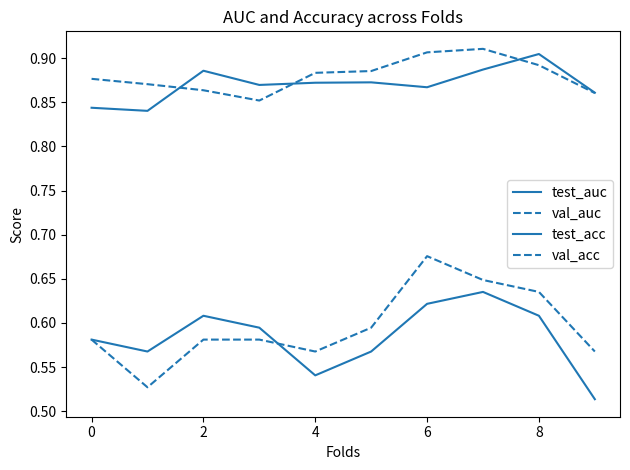

Does the chart display data point markers on the line(s)?

No